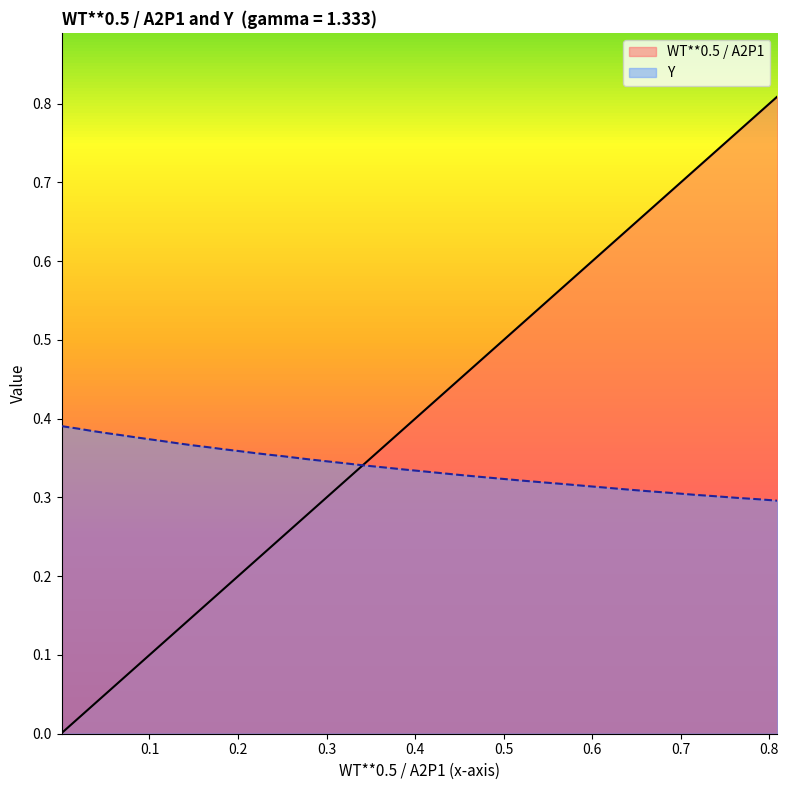

Which series has the largest range (max minus min)?

WT**0.5 / A2P1